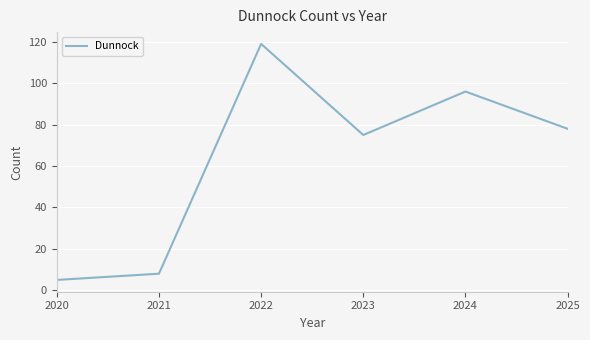

What is the sum of all values?

381